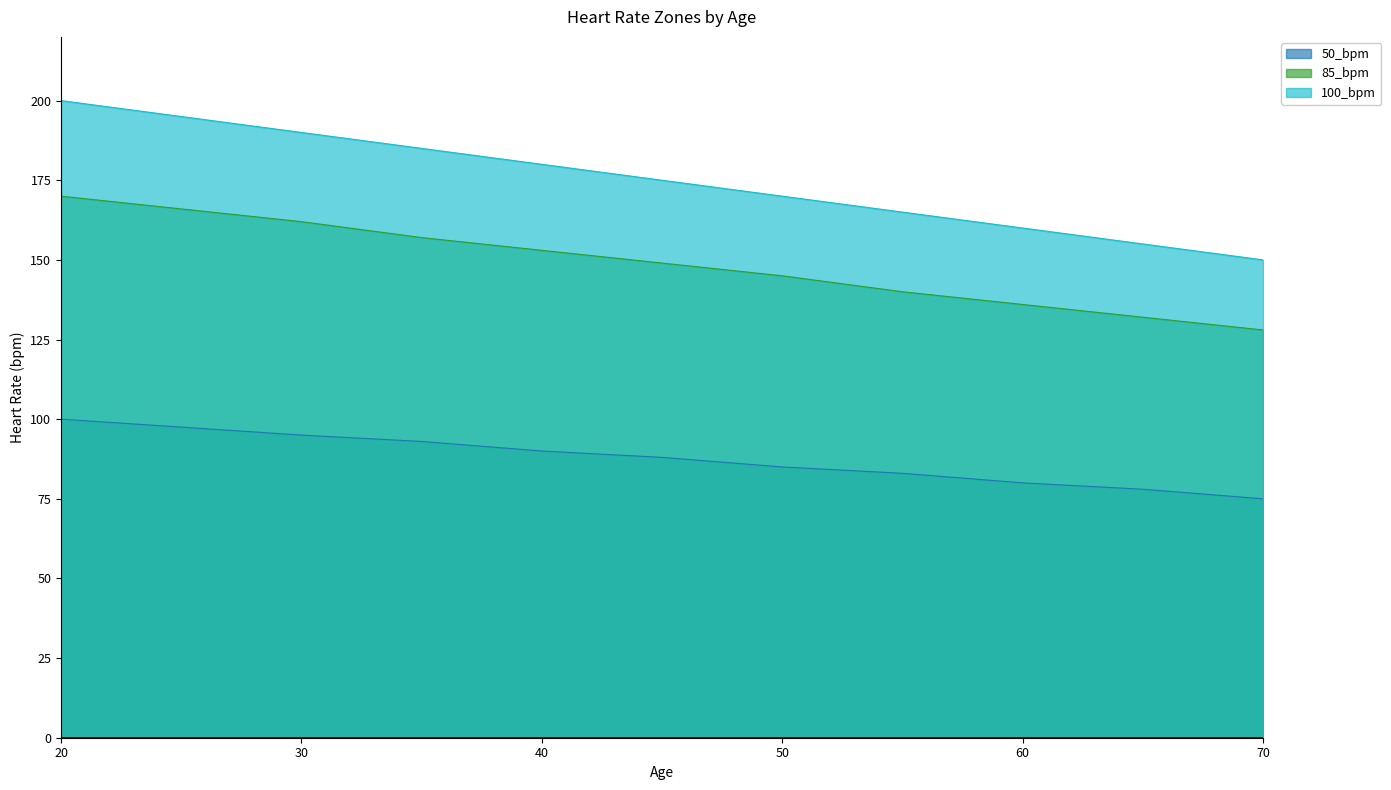

What is the minimum value shown in the chart?

75